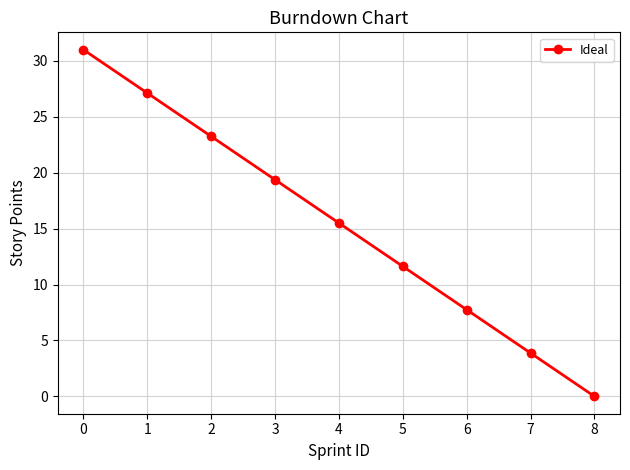

What is the sum of all values?

139.5